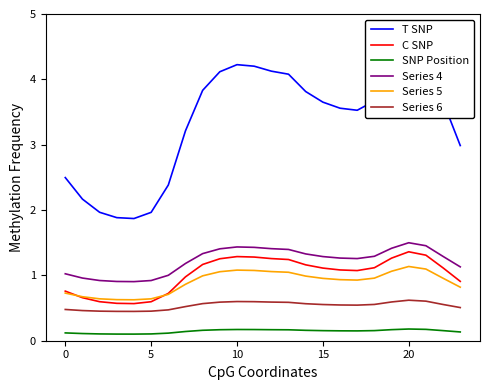

True or false: C SNP and Series 4 cross at least once.

False